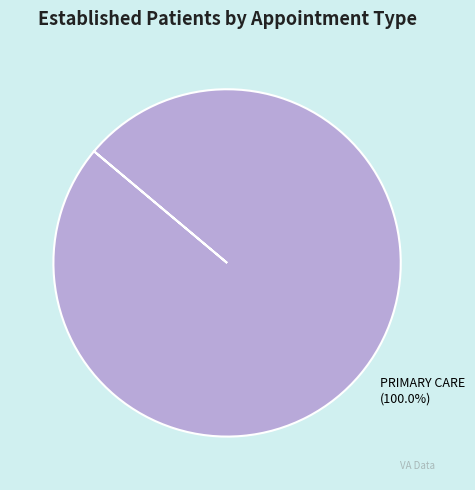

Rank the categories by value from lowest to highest.

PRIMARY CARE